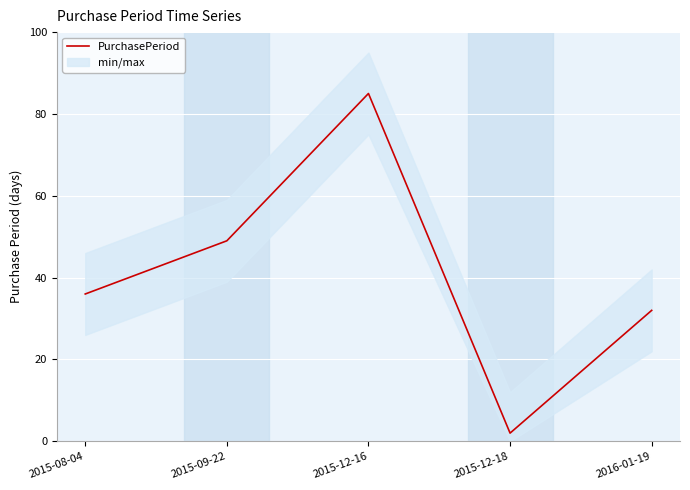

List the labels in order of value, smallest first.

2015-12-18, 2016-01-19, 2015-08-04, 2015-09-22, 2015-12-16